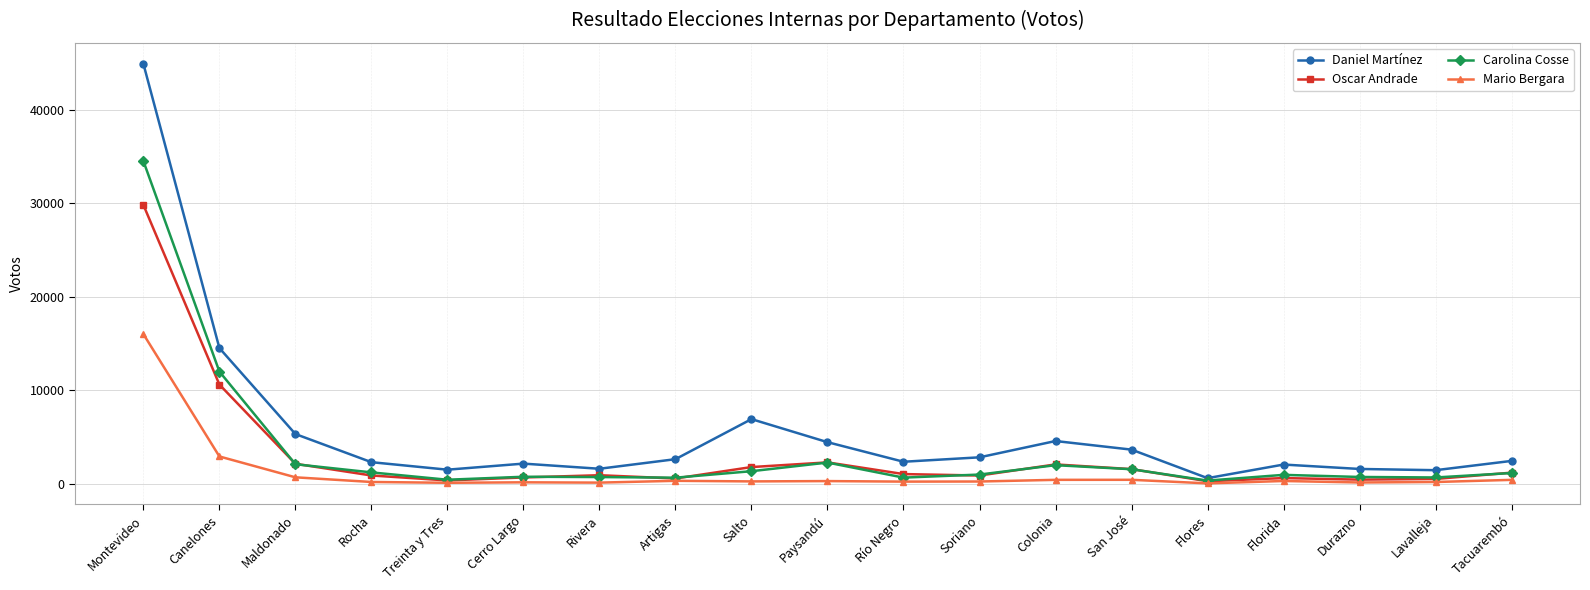

What is the average value of the Mario Bergara series?

1248